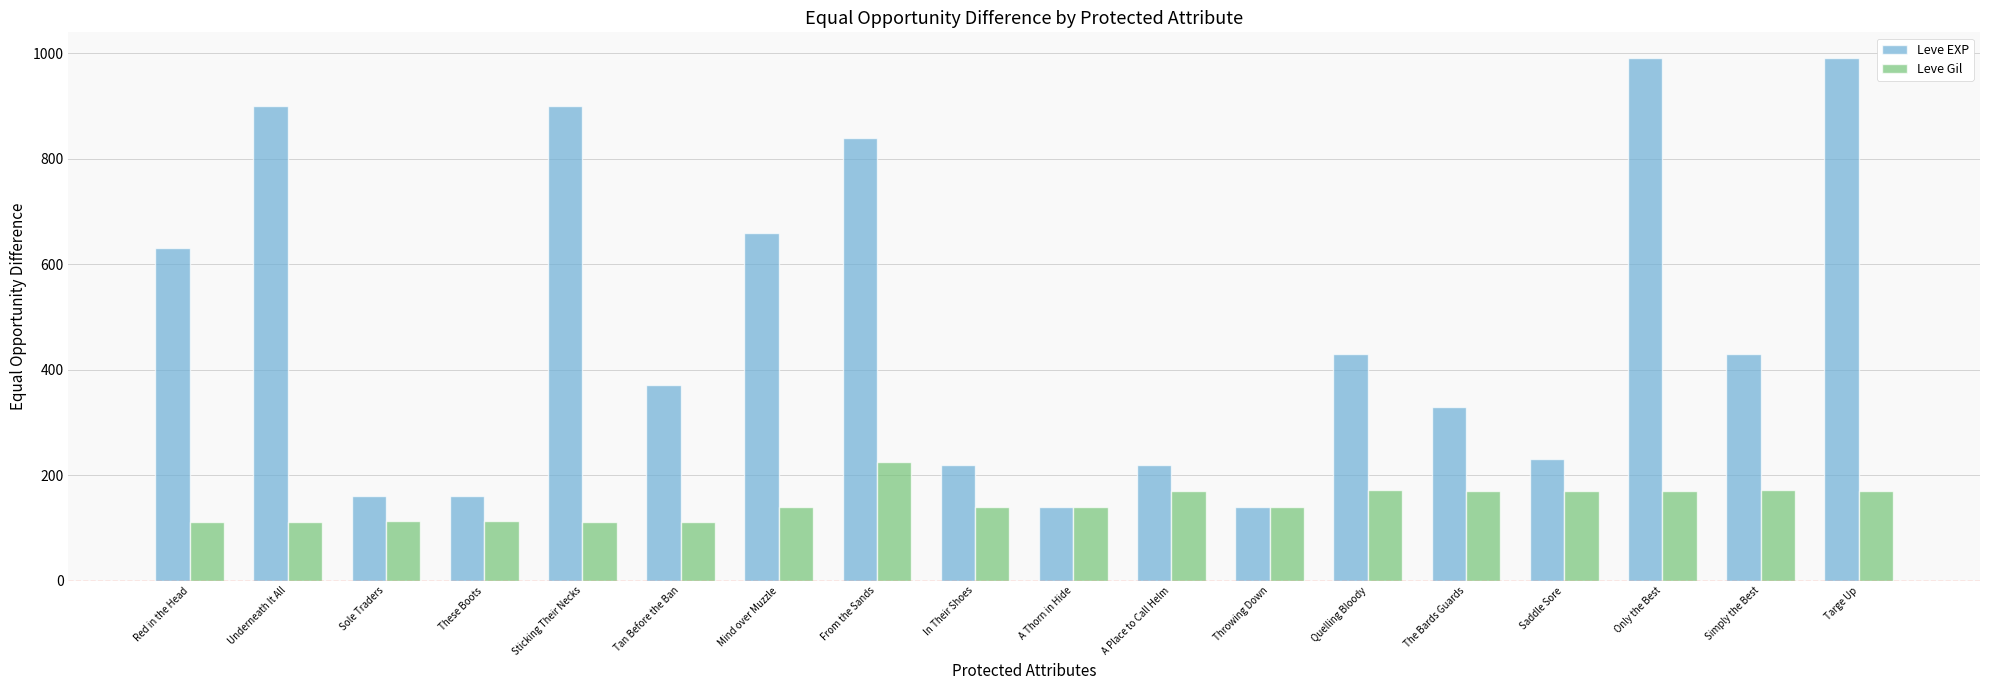

What is the highest value of the Leve EXP series?

990